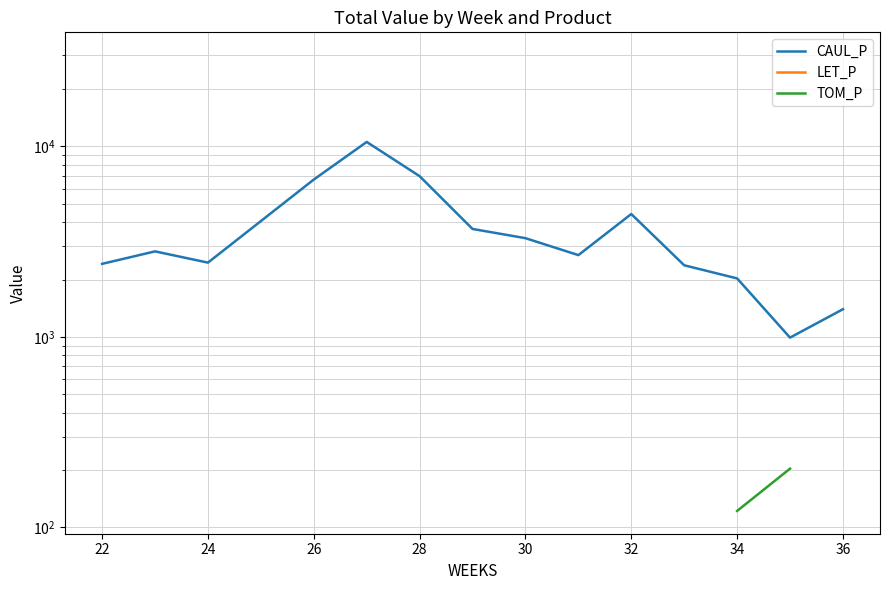

How many series are shown in this chart?

3